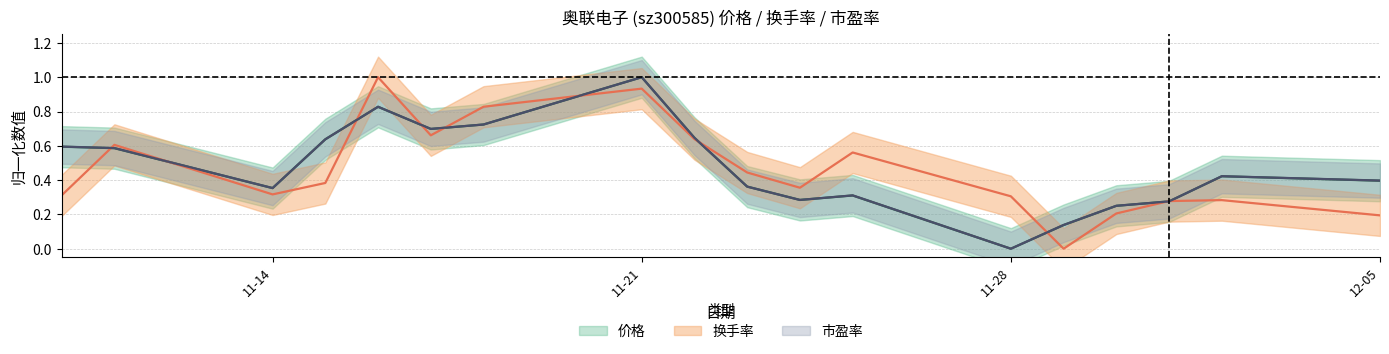

Where is the first local maximum for 价格?

2022-11-16